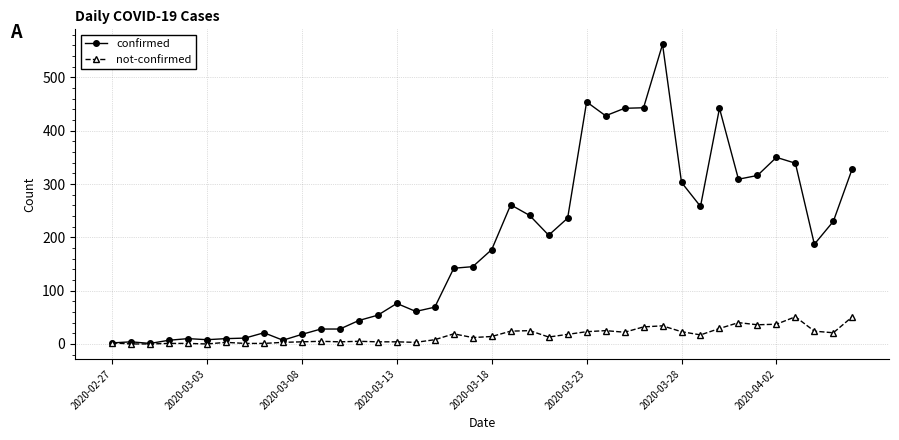

How many categories are shown in the chart?

40